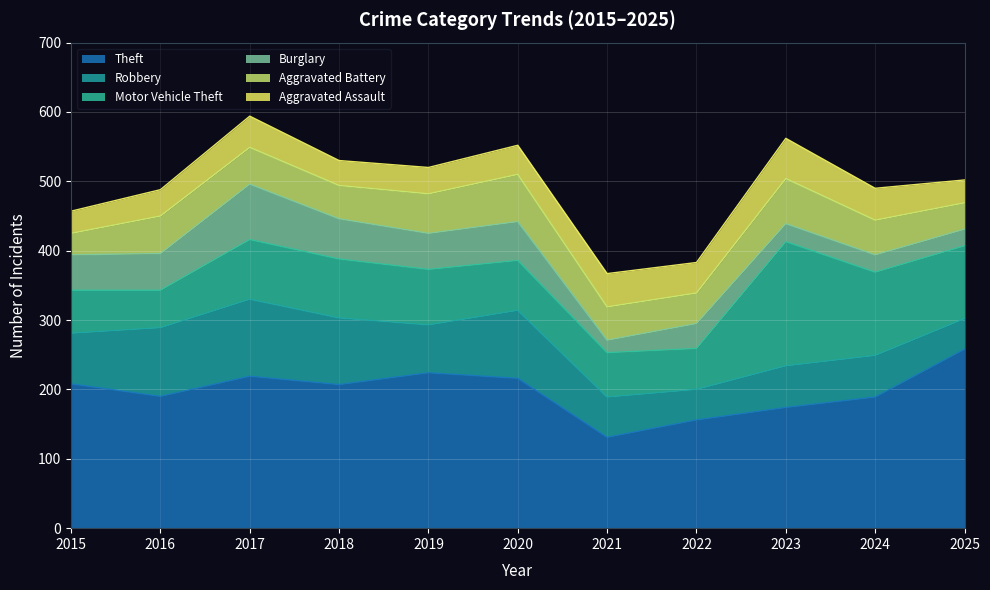

What is the average value of the Motor Vehicle Theft series?

88